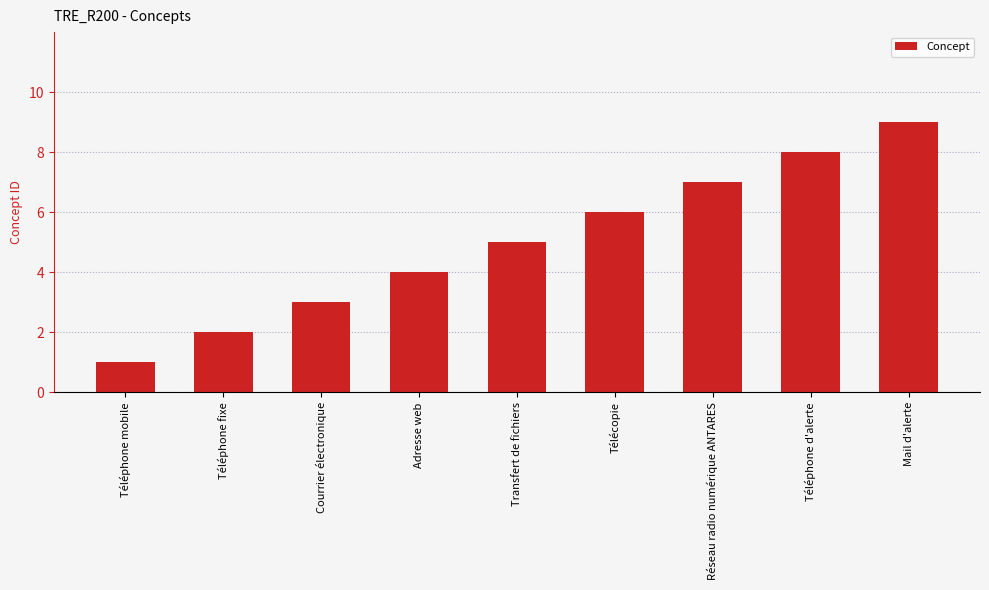

What is the sum of all values?

45